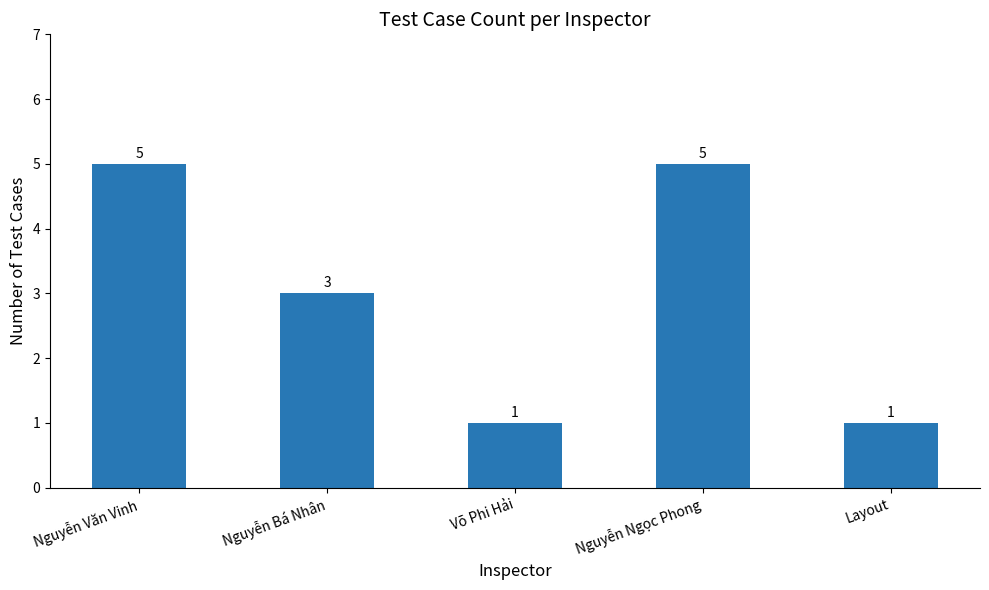

Reading left to right, transcribe all the data shown in this chart.

Nguyễn Văn Vinh=5	Nguyễn Bá Nhân=3	Võ Phi Hải=1	Nguyễn Ngọc Phong=5	Layout=1